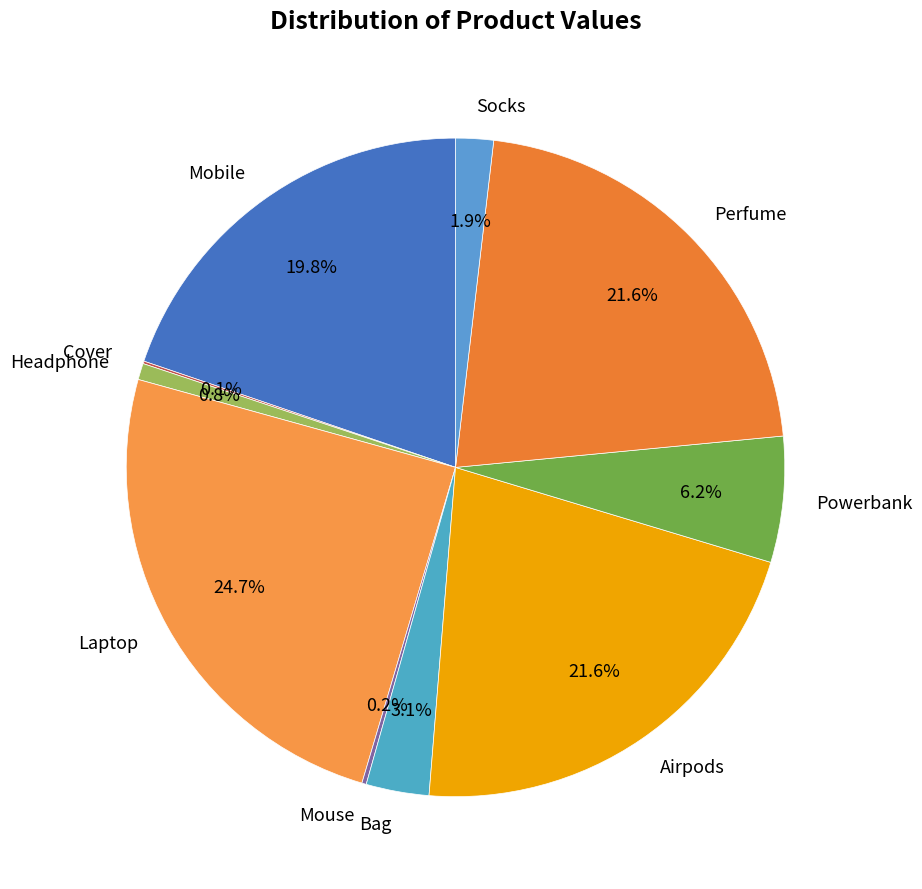

To the nearest percent, what percentage of the pie is Airpods?

22%